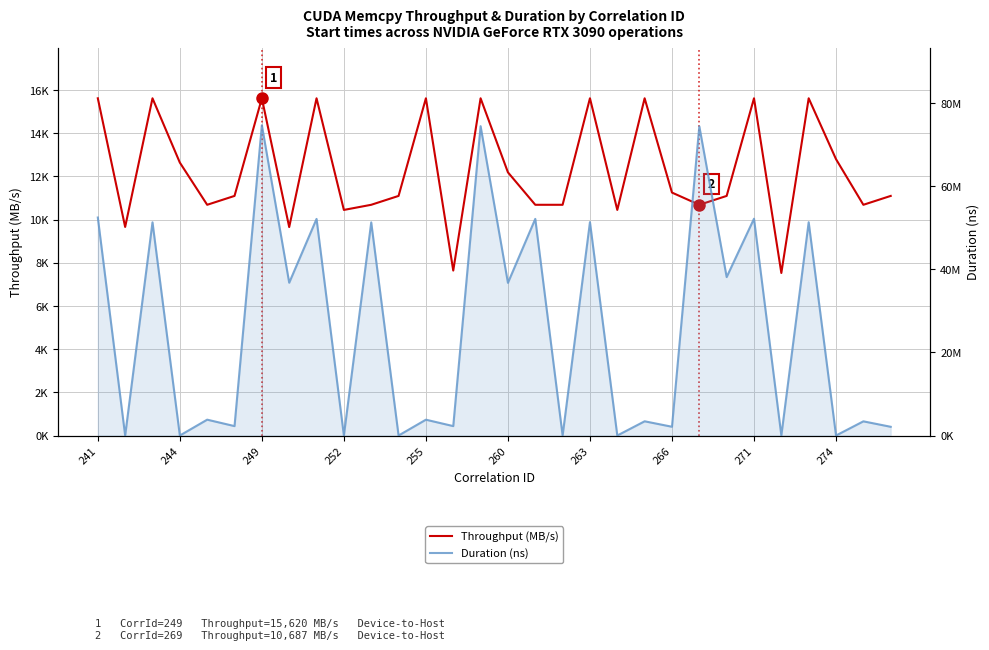

What is the average value of the Throughput (MB/s) series?

12299.3